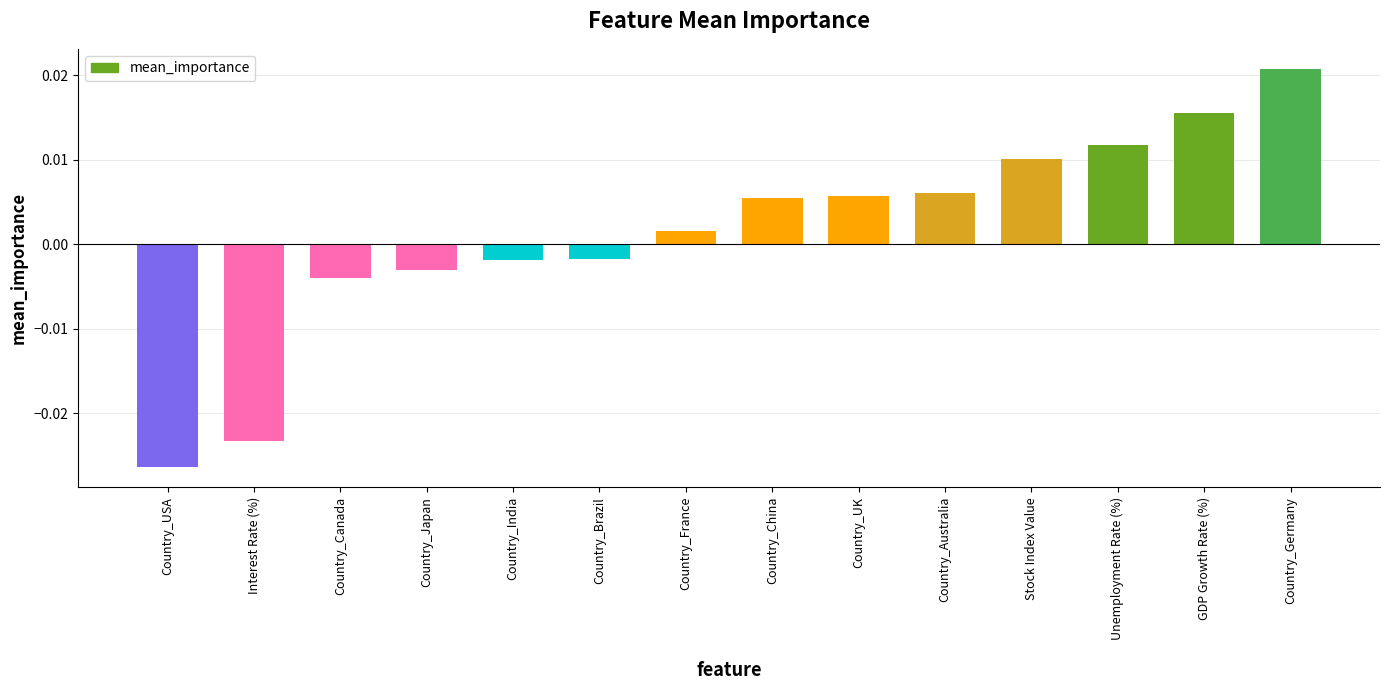

Between Country_Germany and Country_USA, which is larger?

Country_Germany